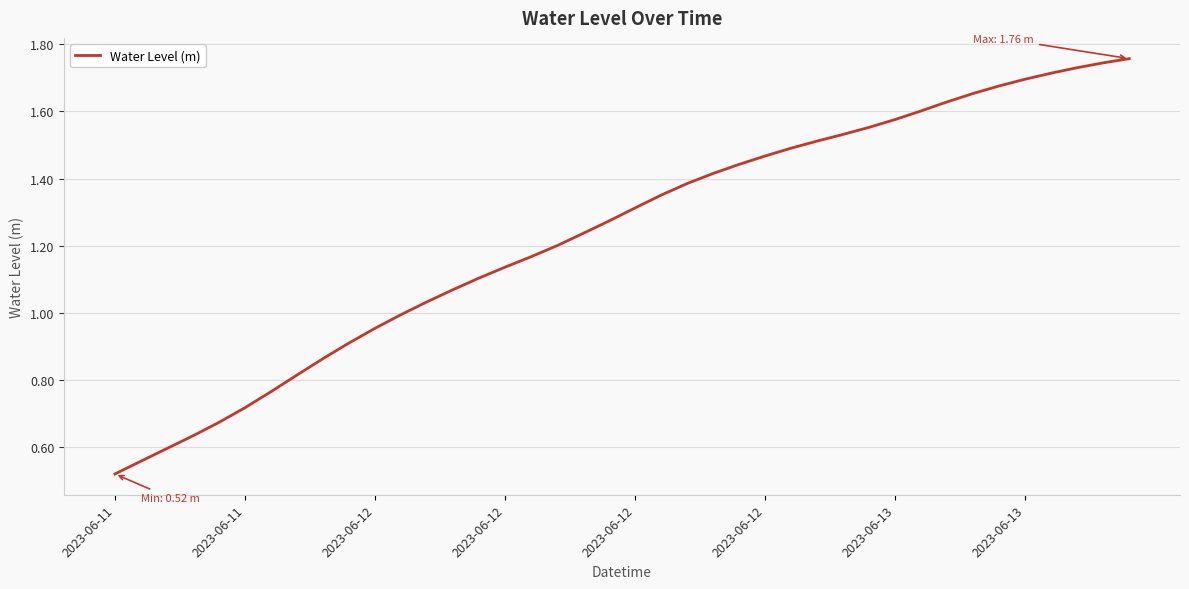

Reading left to right, what are all the values shown in this chart?

0.5	0.6	0.6	0.6	0.7	0.7	0.8	0.8	0.9	0.9	1.0	1.0	1.0	1.1	1.1	1.1	1.2	1.2	1.2	1.3	1.3	1.4	1.4	1.4	1.4	1.5	1.5	1.5	1.5	1.6	1.6	1.6	1.6	1.7	1.7	1.7	1.7	1.7	1.7	1.8